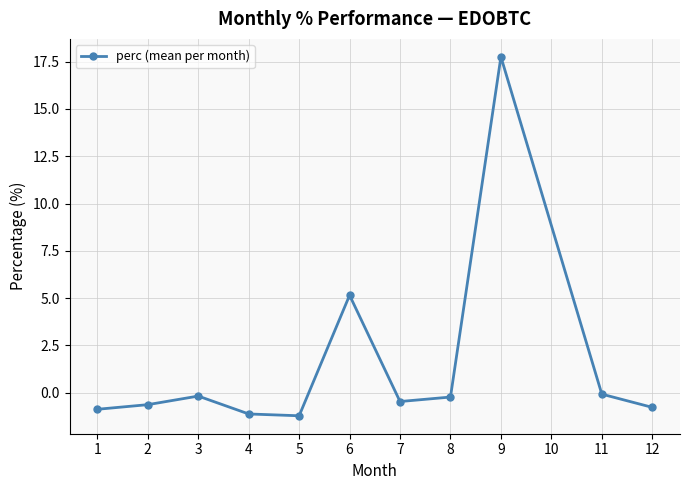

What is the approximate value at 11?

-0.1